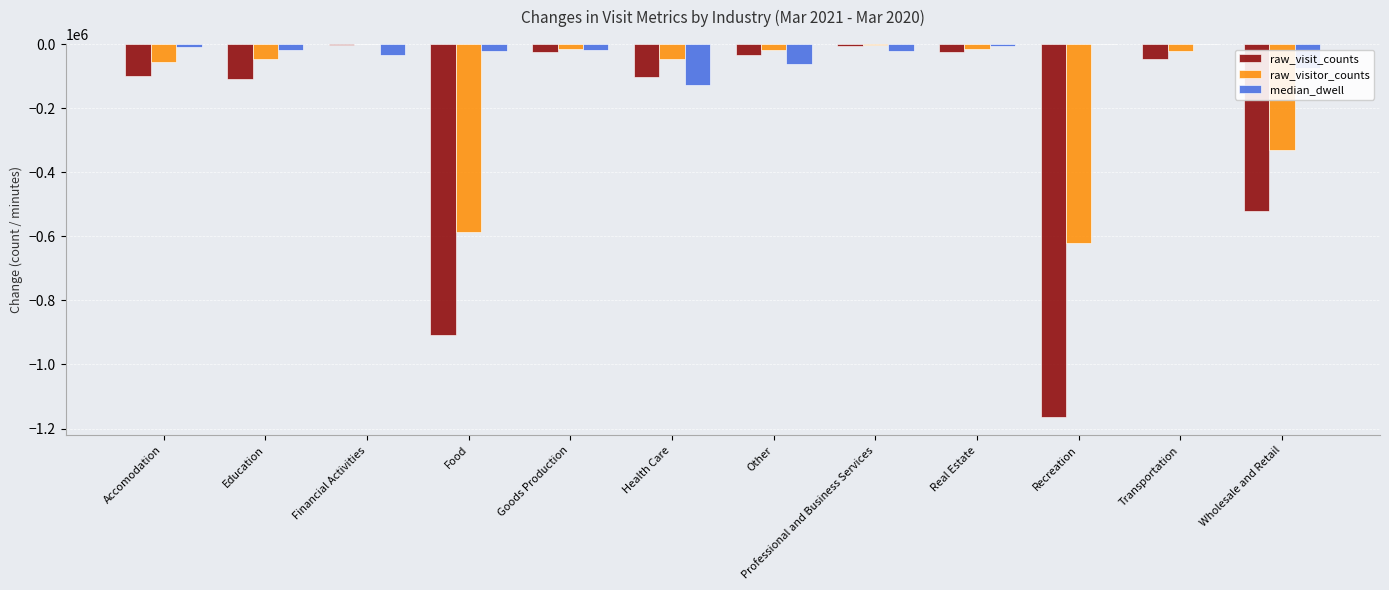

What is the sum of all raw_visit_counts values?

-3046395.0